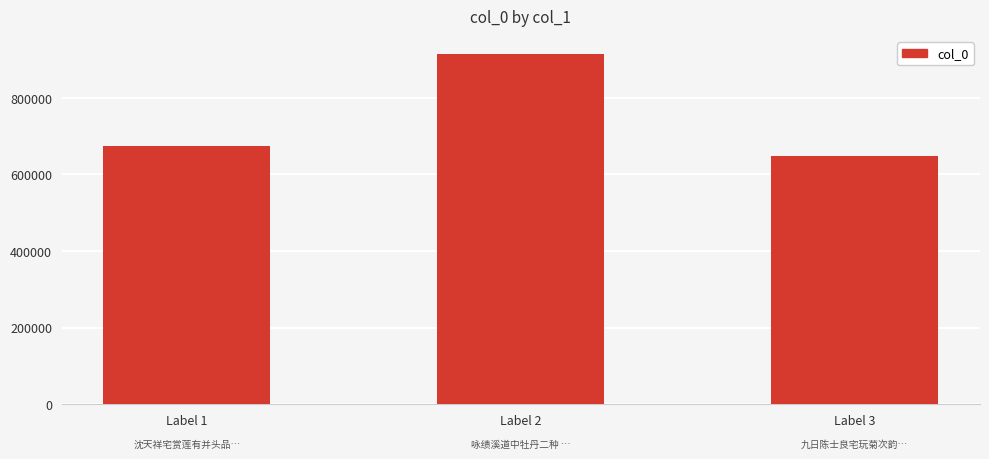

How many data points does each series have?

3